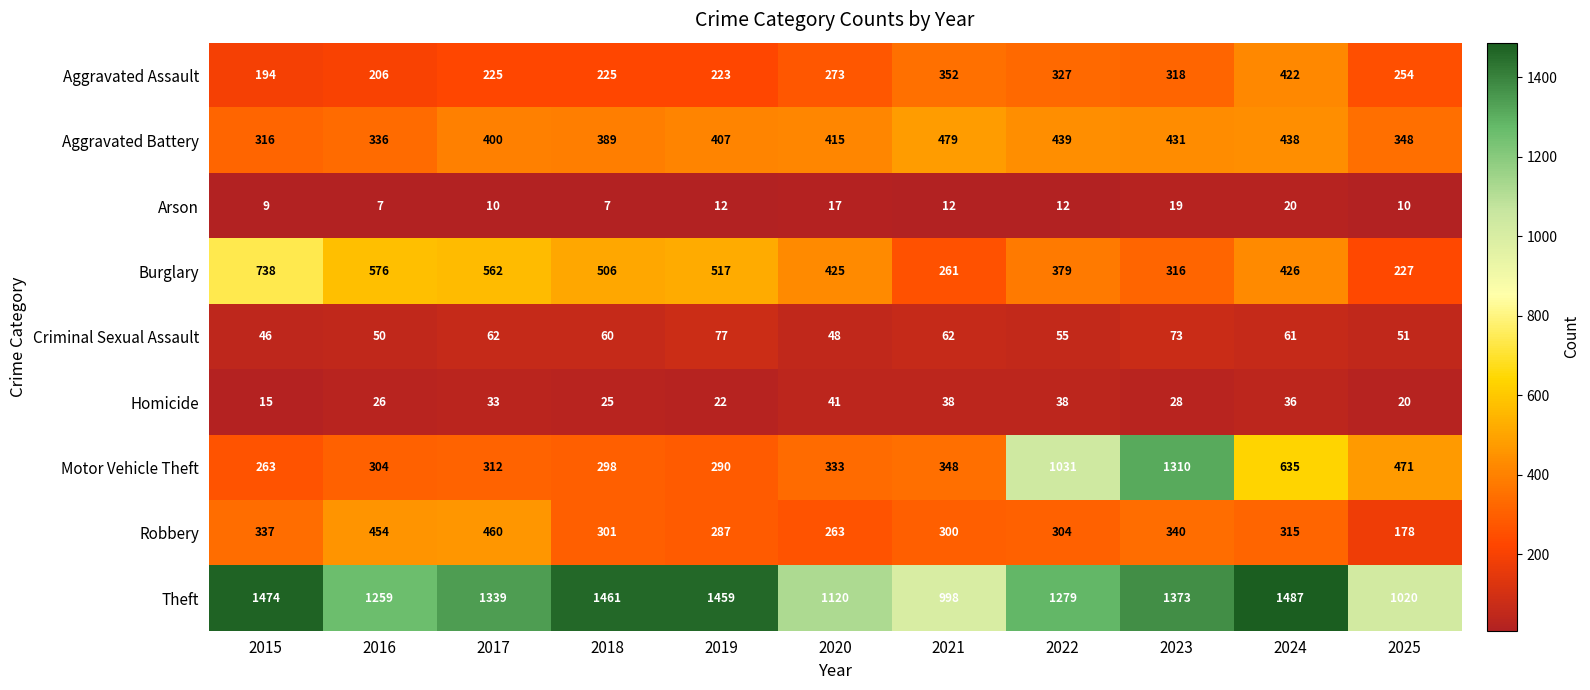

The value of Aggravated Battery at 2019 is 407. True or false?

True